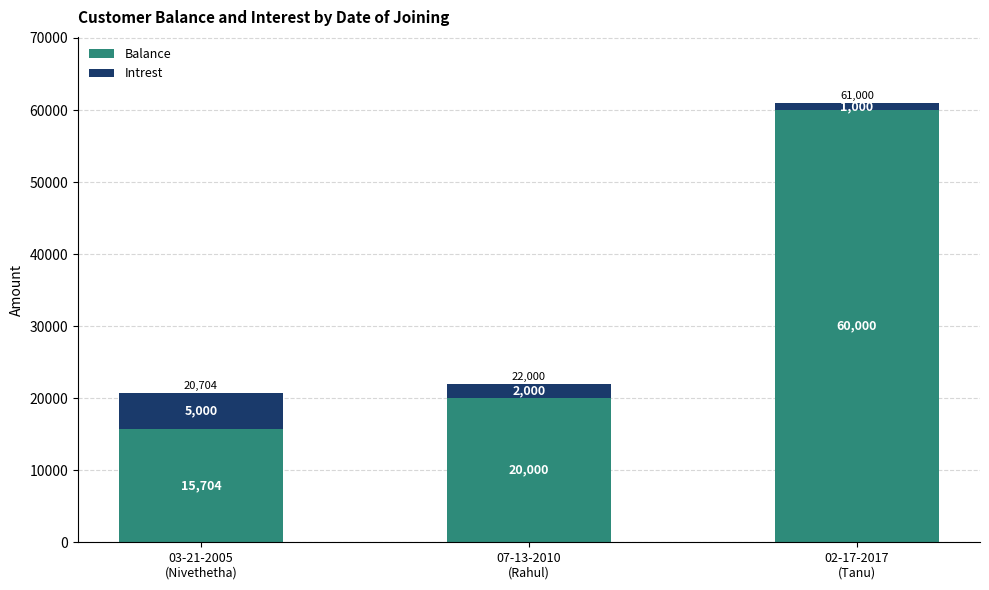

What is the sum of all Balance values?

95704